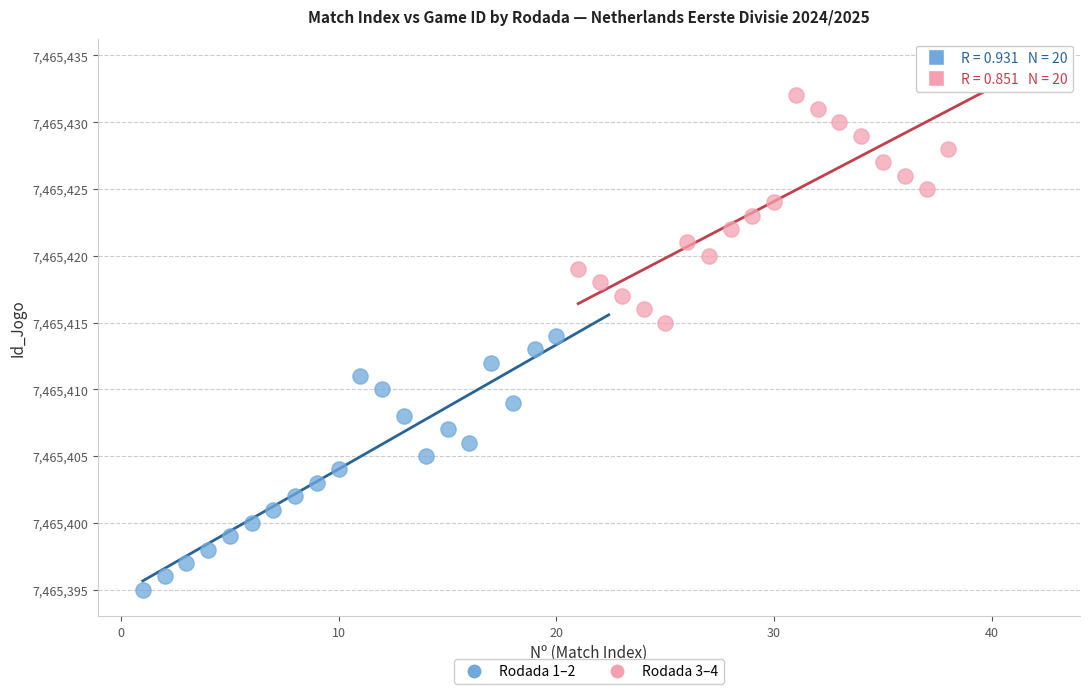

Which series reaches the maximum Y coordinate?

Rodada 3–4